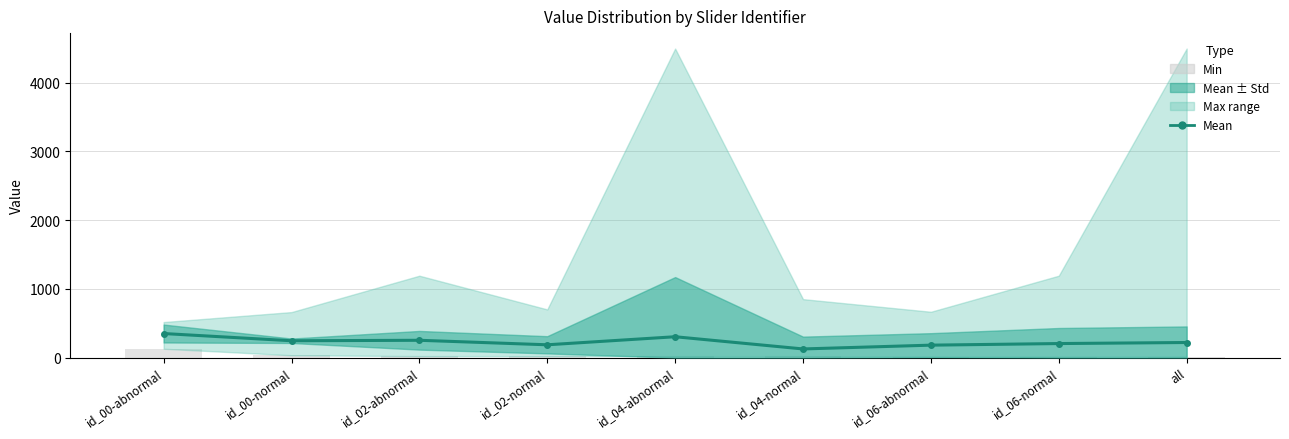

Which category has the lowest value across all series?

id_06-abnormal